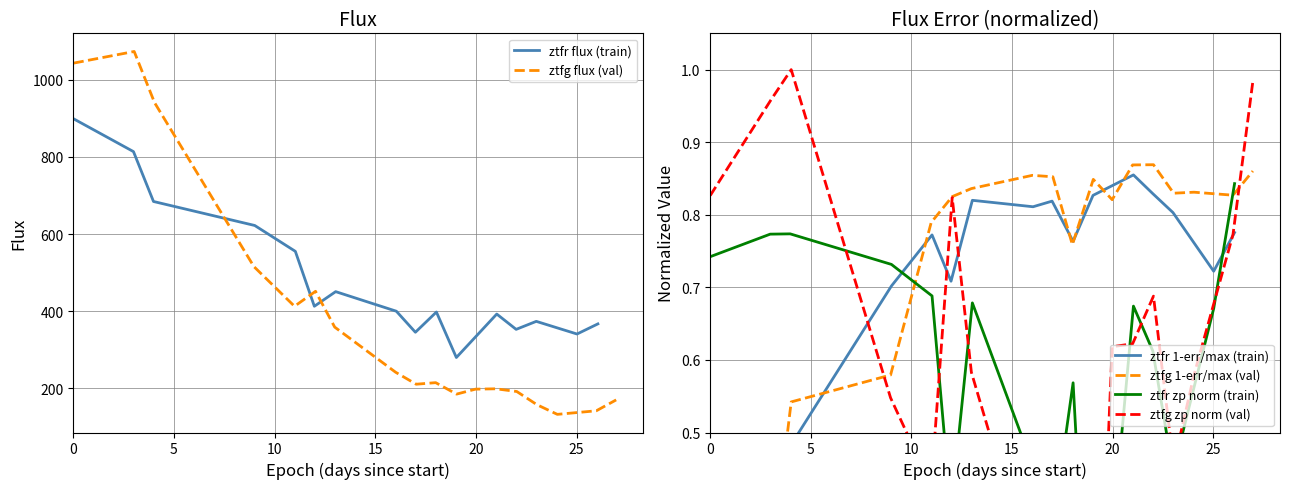

What is the lowest value of the ztfg flux (val) series?

132.7